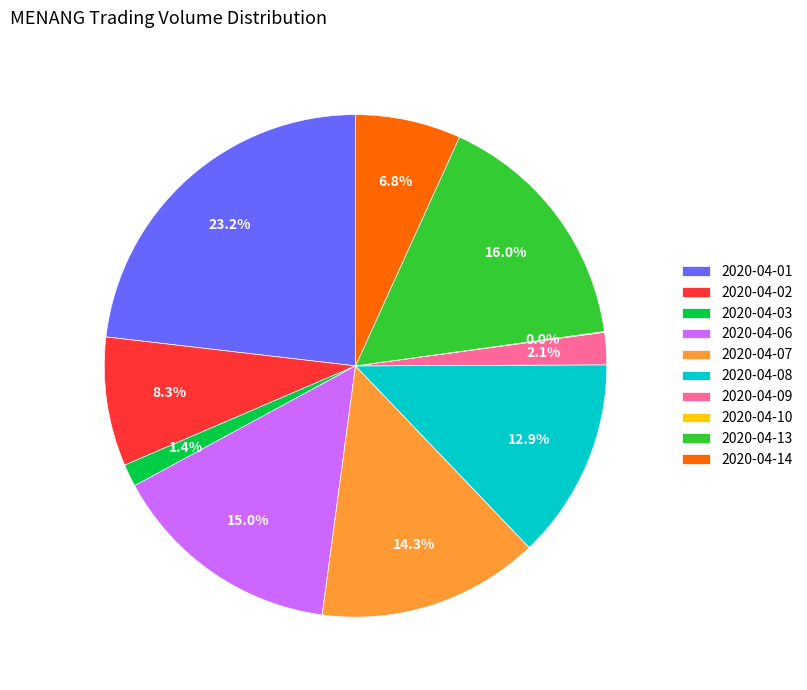

What percentage do 2020-04-08 and 2020-04-02 together represent?

21.2%